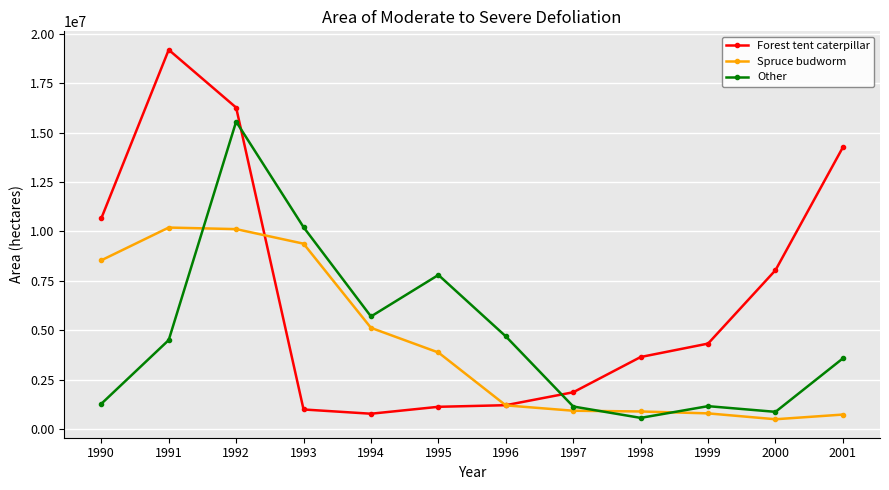

At which label is Forest tent caterpillar closest to 9986306?

1990